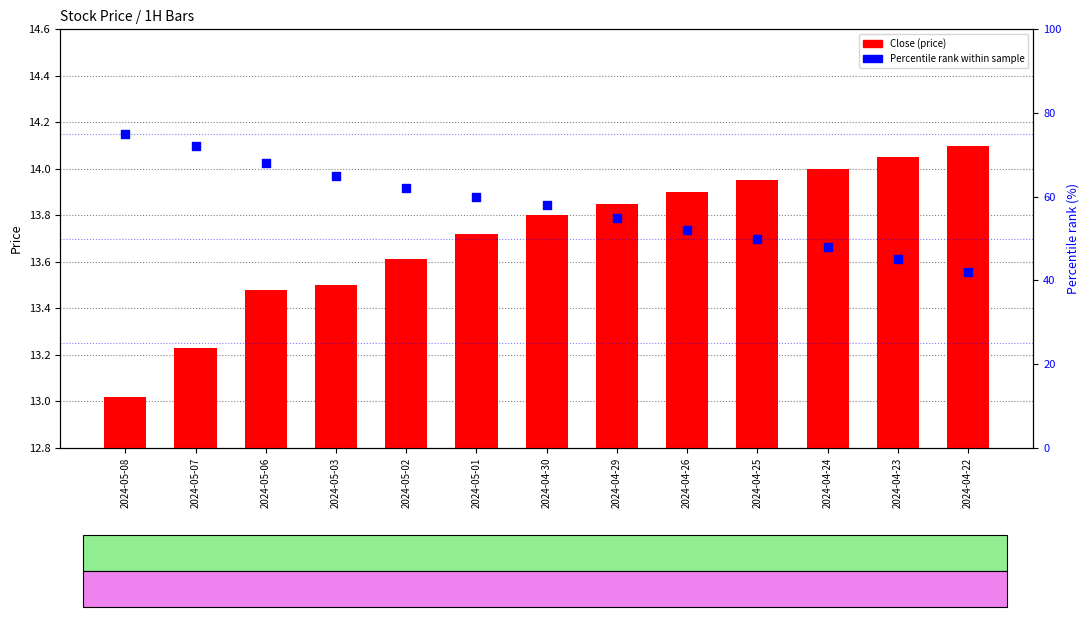

At how many categories does at least one series exceed 44?

12